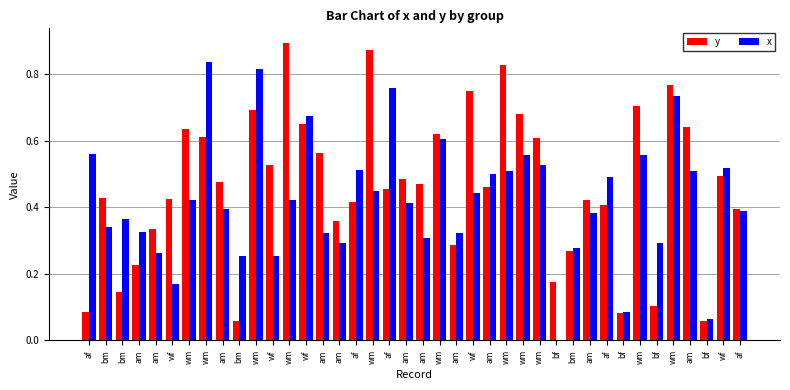

What is the label of the 39th bar from the right?

bm